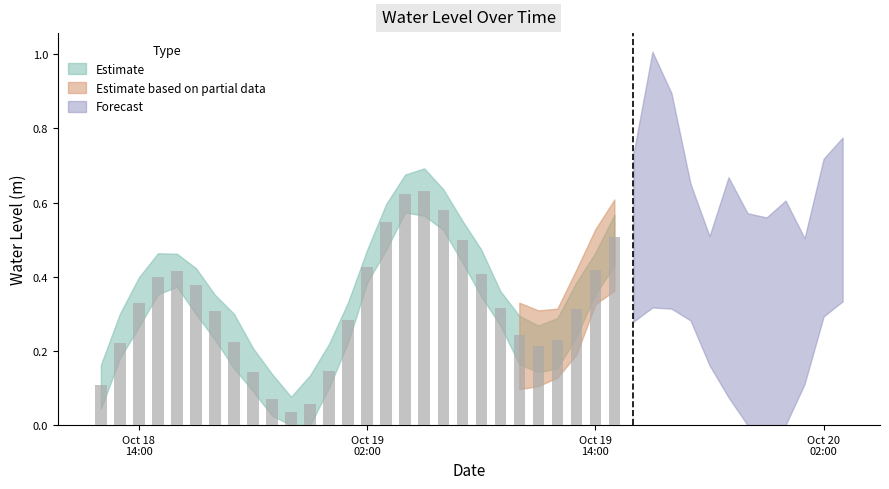

List the labels in order of value, largest first.

2023-10-19 05:00:00, 2023-10-19 04:00:00, 2023-10-20 03:00:00, 2023-10-19 06:00:00, 2023-10-19 17:00:00, 2023-10-19 16:00:00, 2023-10-19 03:00:00, 2023-10-19 18:00:00, 2023-10-19 15:00:00, 2023-10-19 07:00:00, 2023-10-20 02:00:00, 2023-10-19 19:00:00, 2023-10-19 02:00:00, 2023-10-19 14:00:00, 2023-10-18 16:00:00, 2023-10-19 08:00:00, 2023-10-18 15:00:00, 2023-10-18 17:00:00, 2023-10-19 20:00:00, 2023-10-20 01:00:00, 2023-10-18 14:00:00, 2023-10-19 09:00:00, 2023-10-19 13:00:00, 2023-10-18 18:00:00, 2023-10-19 01:00:00, 2023-10-19 21:00:00, 2023-10-19 10:00:00, 2023-10-19 12:00:00, 2023-10-18 19:00:00, 2023-10-20 00:00:00, 2023-10-18 13:00:00, 2023-10-19 11:00:00, 2023-10-19 22:00:00, 2023-10-19 23:00:00, 2023-10-19 00:00:00, 2023-10-18 20:00:00, 2023-10-18 12:00:00, 2023-10-18 21:00:00, 2023-10-18 23:00:00, 2023-10-18 22:00:00